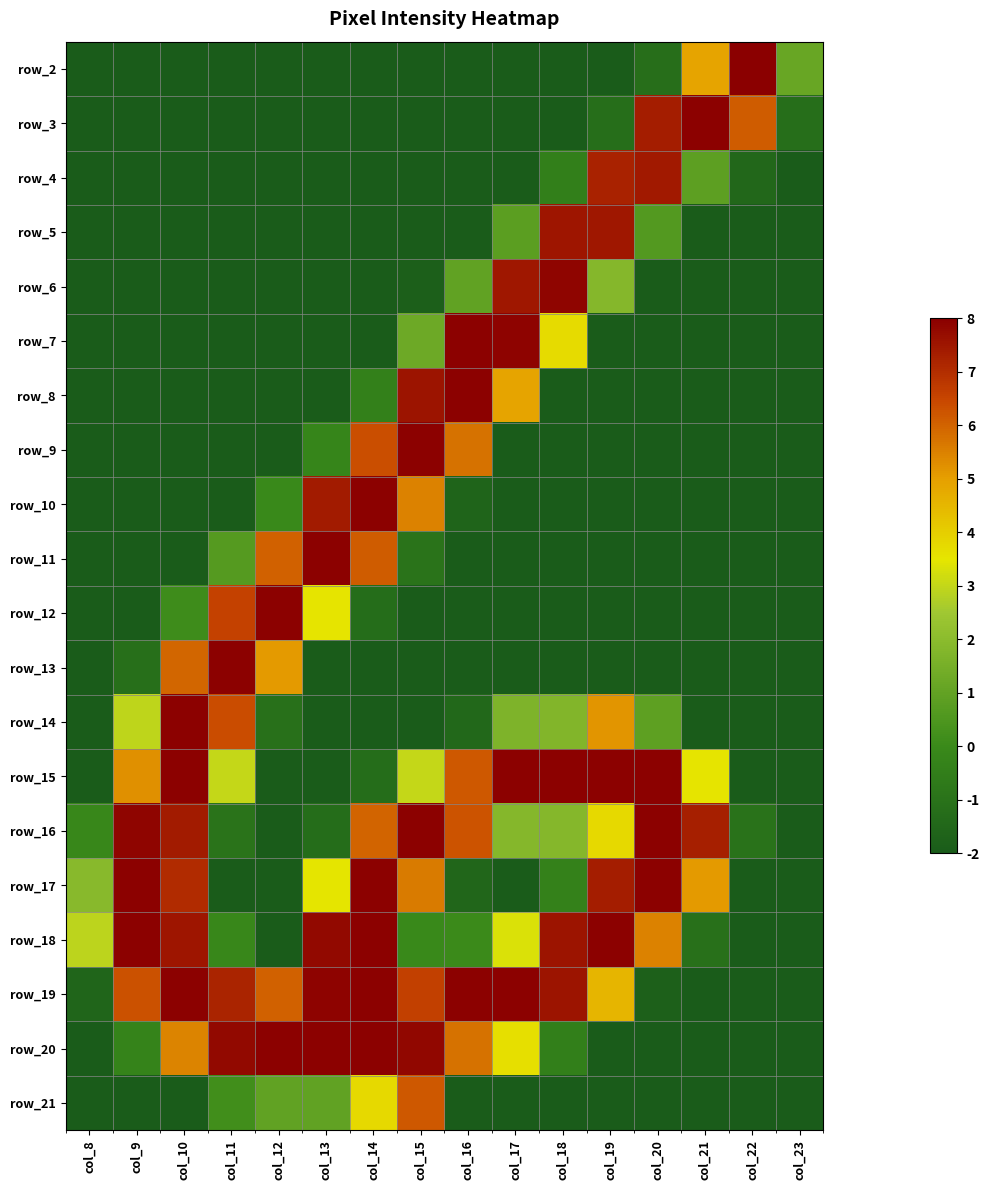

How many data points does each series have?

16